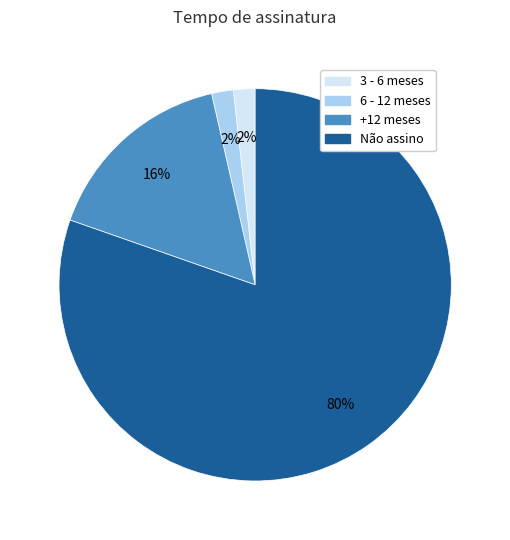

To the nearest percent, what portion does 3 - 6 meses represent?

2%